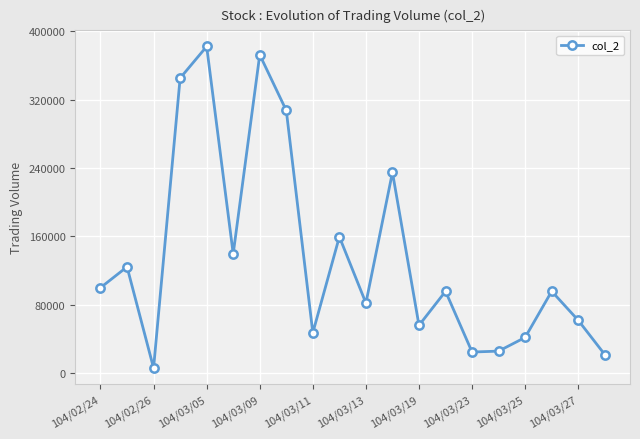

What is the value of the 7th point from the left?

372380